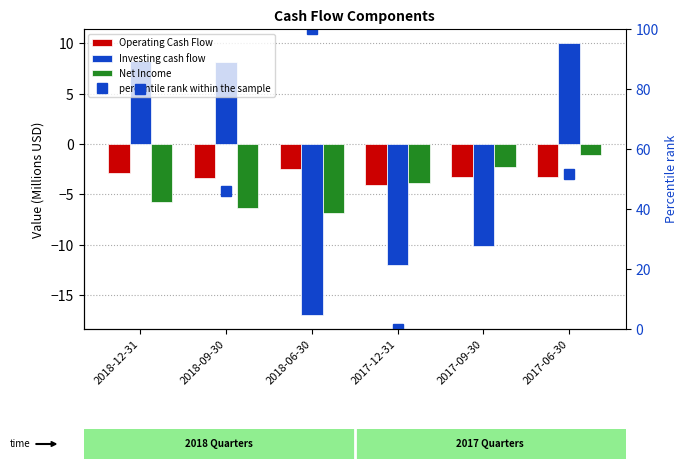

Where is Investing cash flow nearest to the value -3?

2017-09-30